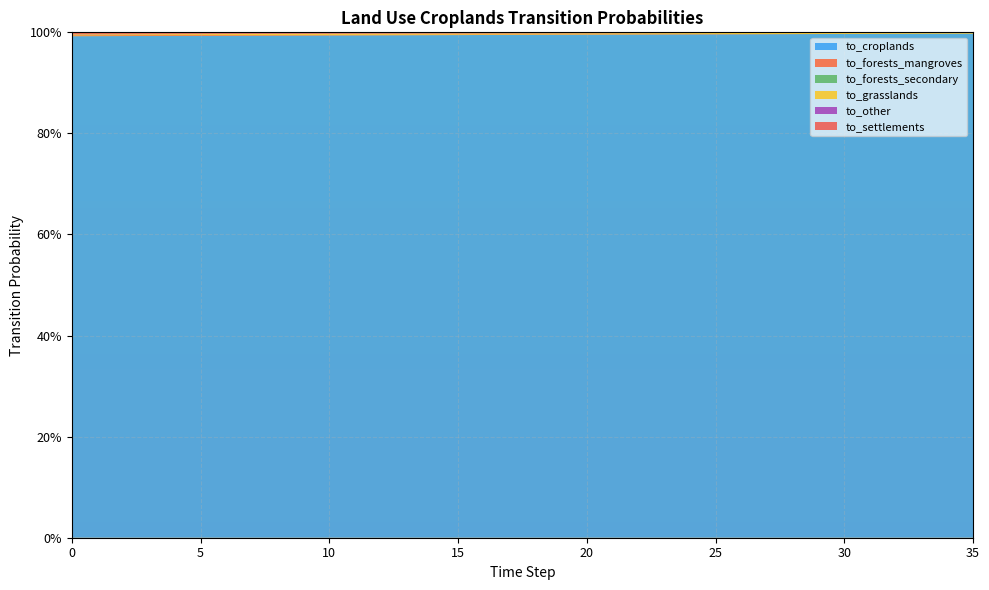

Reading right to left, what are all the values shown in this chart?

pij_lndu_croplands_to_croplands: 35=1.0	34=1.0	33=1.0	32=1.0	31=1.0	30=1.0	29=1.0	28=1.0	27=1.0	26=1.0	25=1.0	24=1.0	23=1.0	22=1.0	21=1.0	20=1.0	19=1.0	18=1.0	17=1.0	16=1.0	15=1.0	14=1.0	13=1.0	12=1.0	11=1.0	10=1.0	9=1.0	8=1.0	7=1.0	6=1.0	5=1.0	4=1.0	3=1.0	2=1.0	1=1.0	0=1.0
pij_lndu_croplands_to_forests_mangroves: 35=0.0	34=0.0	33=0.0	32=0.0	31=0.0	30=0.0	29=0.0	28=0.0	27=0.0	26=0.0	25=0.0	24=0.0	23=0.0	22=0.0	21=0.0	20=0.0	19=0.0	18=0.0	17=0.0	16=0.0	15=0.0	14=0.0	13=0.0	12=0.0	11=0.0	10=0.0	9=0.0	8=0.0	7=0.0	6=0.0	5=0.0	4=0.0	3=0.0	2=0.0	1=0.0	0=0.0
pij_lndu_croplands_to_forests_secondary: 35=0.0	34=0.0	33=0.0	32=0.0	31=0.0	30=0.0	29=0.0	28=0.0	27=0.0	26=0.0	25=0.0	24=0.0	23=0.0	22=0.0	21=0.0	20=0.0	19=0.0	18=0.0	17=0.0	16=0.0	15=0.0	14=0.0	13=0.0	12=0.0	11=0.0	10=0.0	9=0.0	8=0.0	7=0.0	6=0.0	5=0.0	4=0.0	3=0.0	2=0.0	1=0.0	0=0.0
pij_lndu_croplands_to_grasslands: 35=0.0	34=0.0	33=0.0	32=0.0	31=0.0	30=0.0	29=0.0	28=0.0	27=0.0	26=0.0	25=0.0	24=0.0	23=0.0	22=0.0	21=0.0	20=0.0	19=0.0	18=0.0	17=0.0	16=0.0	15=0.0	14=0.0	13=0.0	12=0.0	11=0.0	10=0.0	9=0.0	8=0.0	7=0.0	6=0.0	5=0.0	4=0.0	3=0.0	2=0.0	1=0.0	0=0.0
pij_lndu_croplands_to_other: 35=0.0	34=0.0	33=0.0	32=0.0	31=0.0	30=0.0	29=0.0	28=0.0	27=0.0	26=0.0	25=0.0	24=0.0	23=0.0	22=0.0	21=0.0	20=0.0	19=0.0	18=0.0	17=0.0	16=0.0	15=0.0	14=0.0	13=0.0	12=0.0	11=0.0	10=0.0	9=0.0	8=0.0	7=0.0	6=0.0	5=0.0	4=0.0	3=0.0	2=0.0	1=0.0	0=0.0
pij_lndu_croplands_to_settlements: 35=0.0	34=0.0	33=0.0	32=0.0	31=0.0	30=0.0	29=0.0	28=0.0	27=0.0	26=0.0	25=0.0	24=0.0	23=0.0	22=0.0	21=0.0	20=0.0	19=0.0	18=0.0	17=0.0	16=0.0	15=0.0	14=0.0	13=0.0	12=0.0	11=0.0	10=0.0	9=0.0	8=0.0	7=0.0	6=0.0	5=0.0	4=0.0	3=0.0	2=0.0	1=0.0	0=0.0